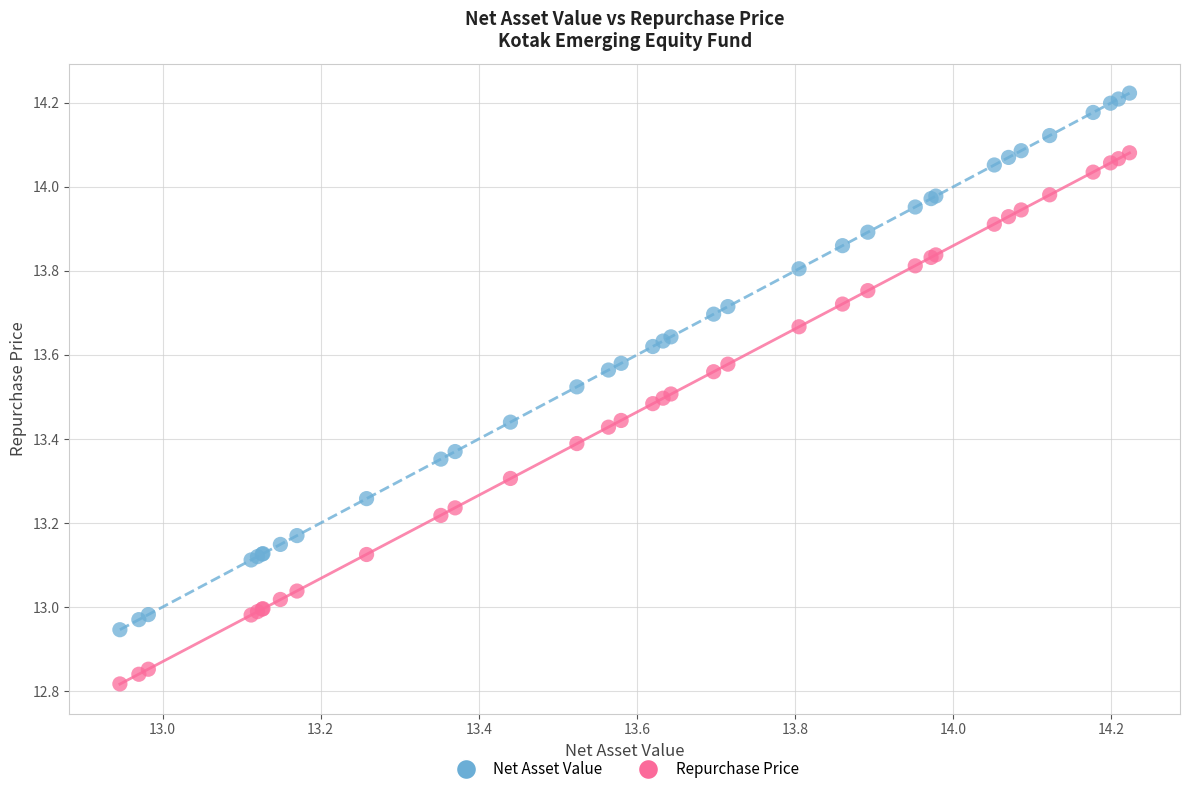

Which series reaches the maximum Y coordinate?

Net Asset Value